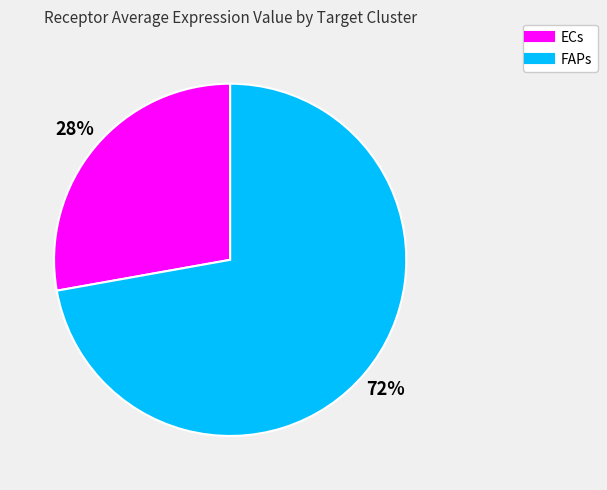

What is the largest slice in the pie chart?

FAPs